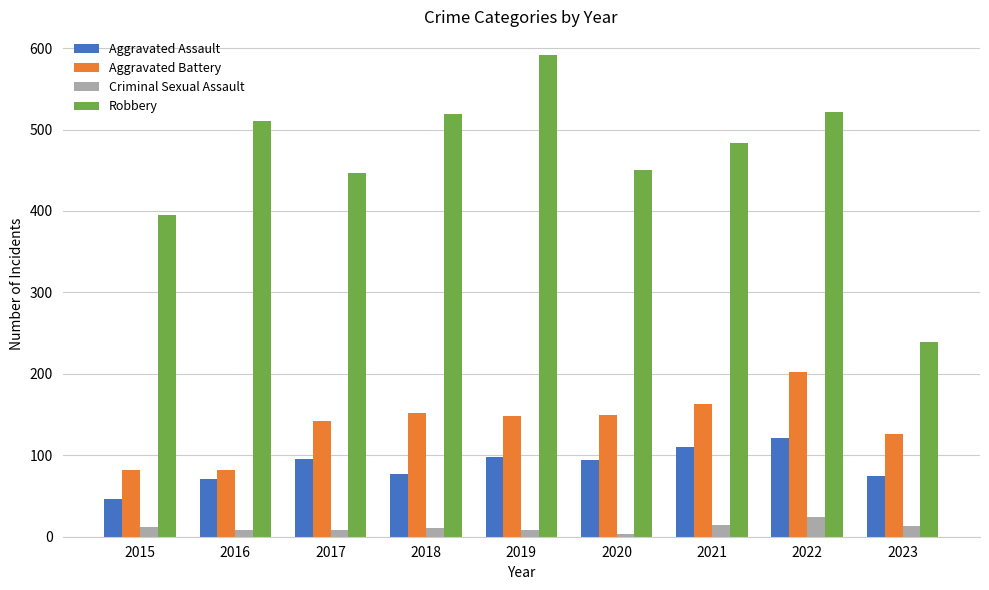

Rank the series by their maximum value, from lowest to highest.

Criminal Sexual Assault, Aggravated Assault, Aggravated Battery, Robbery